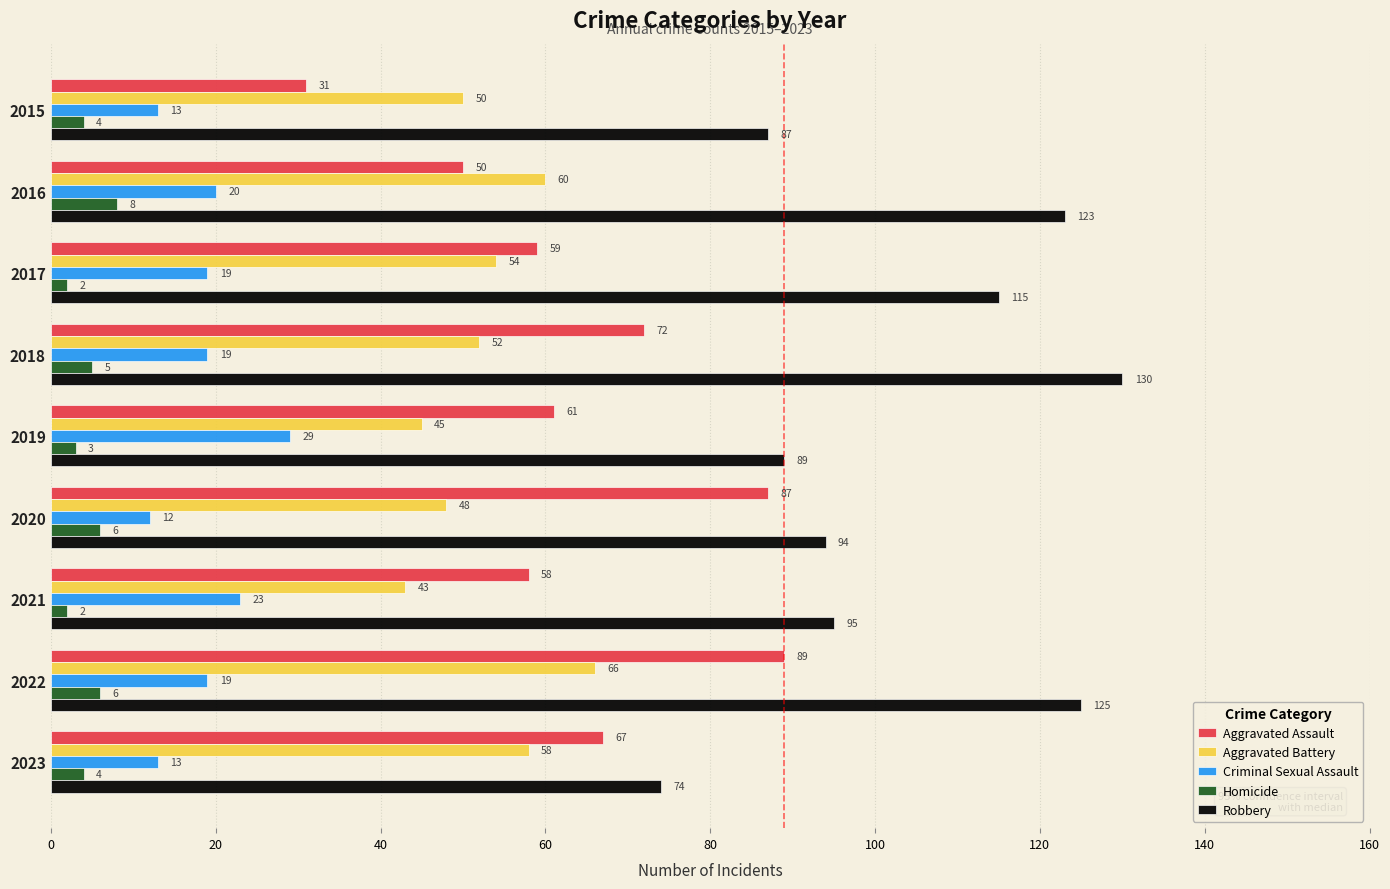

What is the lowest value of the Aggravated Battery series?

43